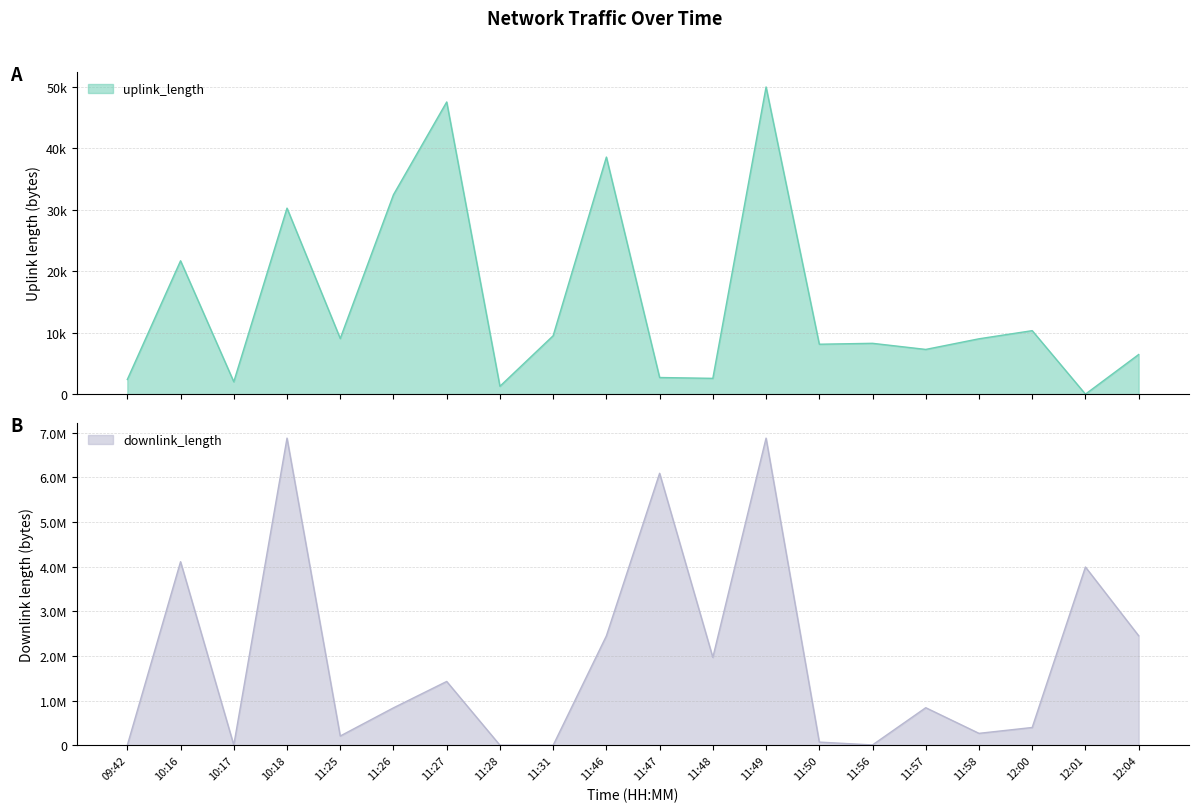

At which label does downlink_length reach its minimum?

11:31